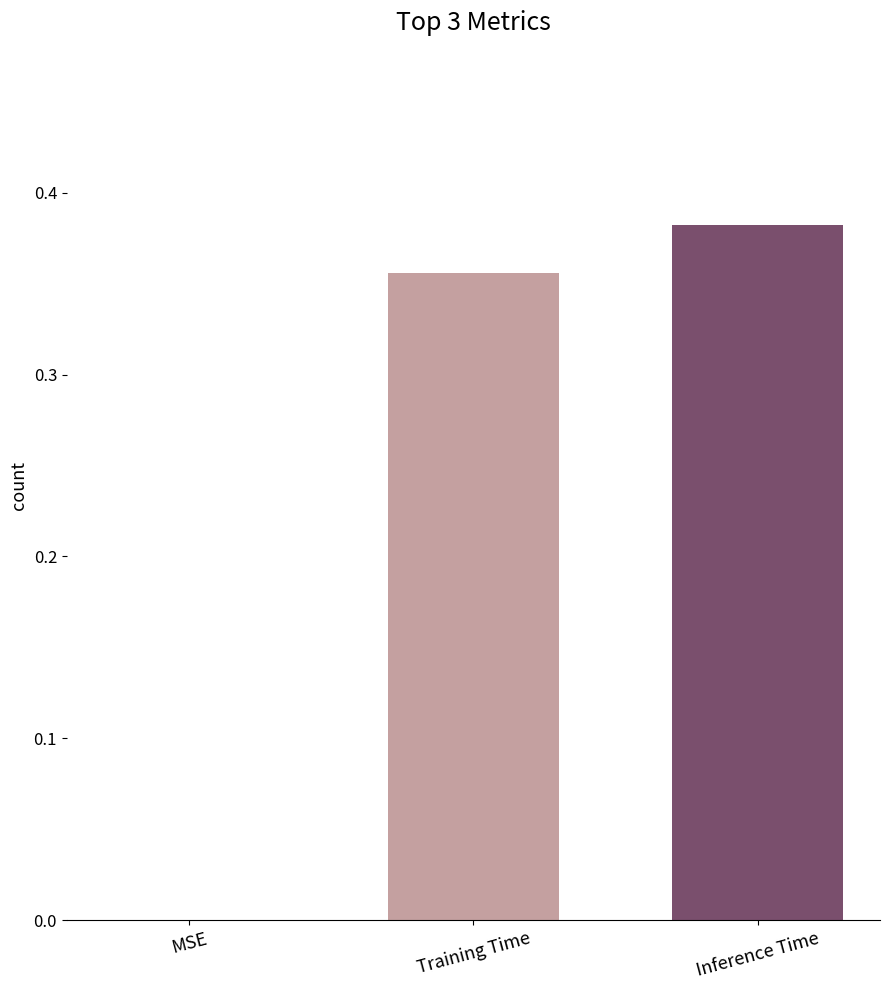

How many data points are above 0?

2